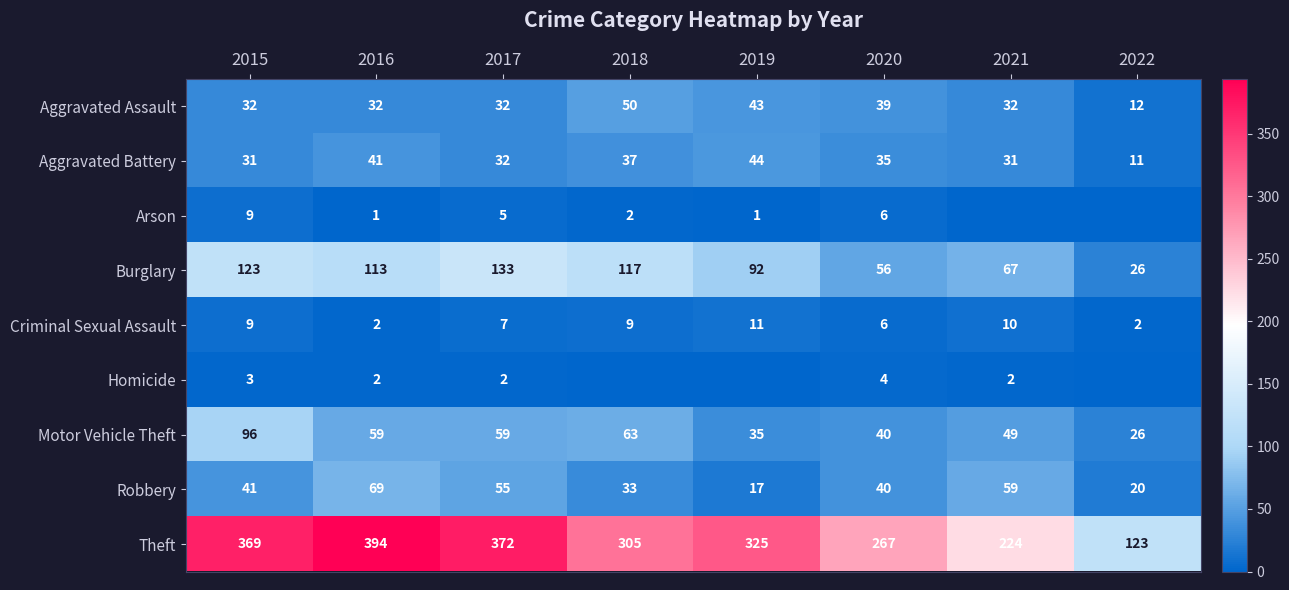

What is the maximum value shown in the chart?

394